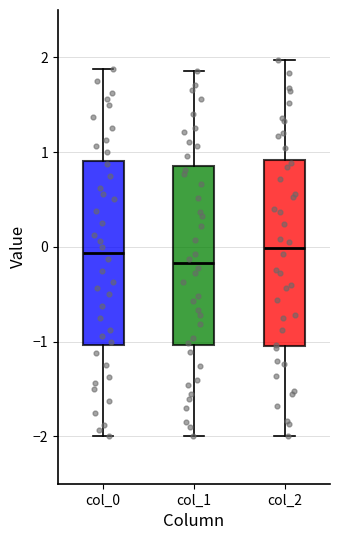

Reading left to right, read every box against the y-axis: the position of its median line, the range the box covers, and the ends of its whiskers. The values are not printed on the chart, so give them approximately, as read against the axis.

col_0: median -0.1, box -1.0 to 0.9, whiskers -2.0 to 1.9
col_1: median -0.2, box -1.0 to 0.9, whiskers -2.0 to 1.9
col_2: median 0.0, box -1.0 to 0.9, whiskers -2.0 to 2.0